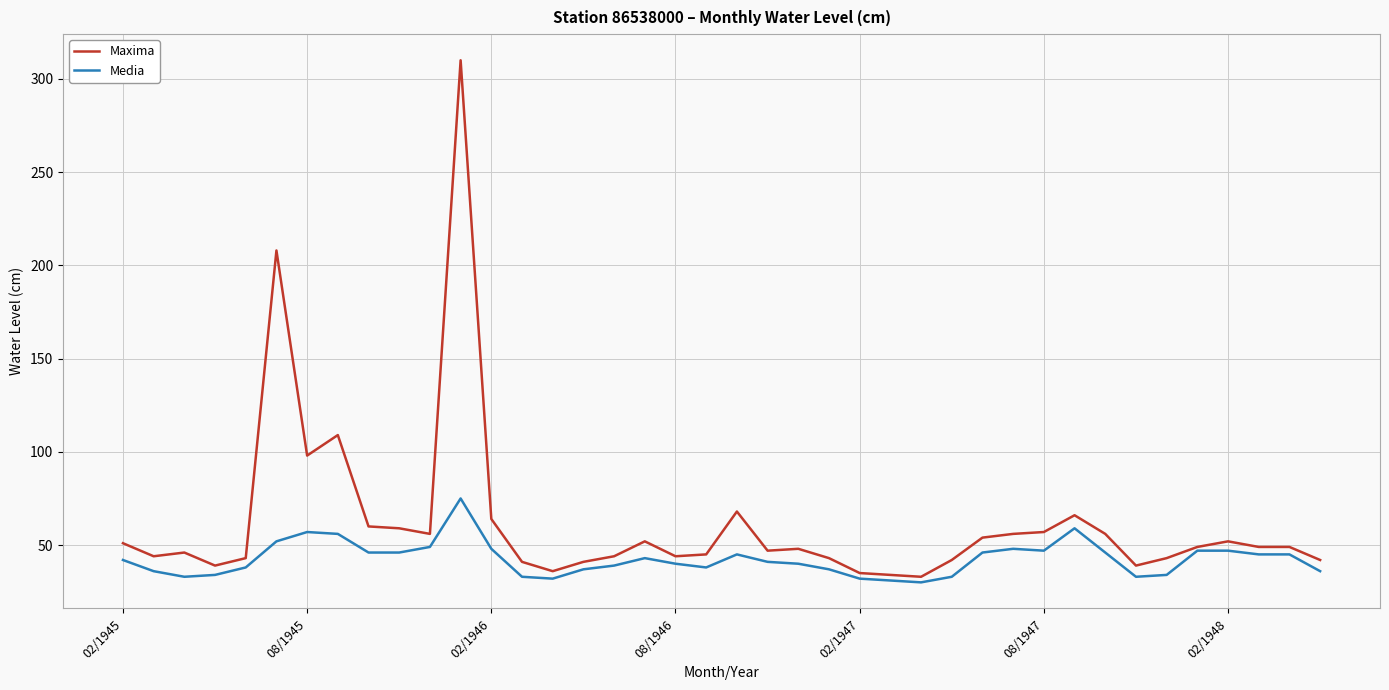

What is the highest value of the Media series?

75